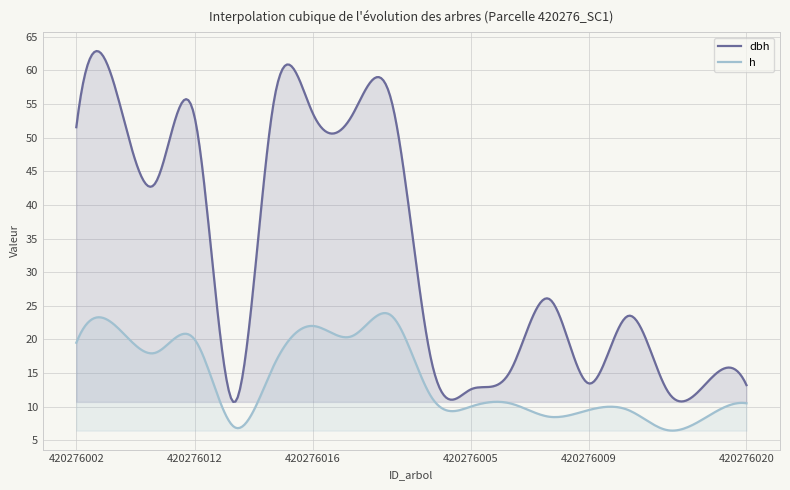

In dbh, how many points are lower than both neighbors (excluding endpoints)?

6